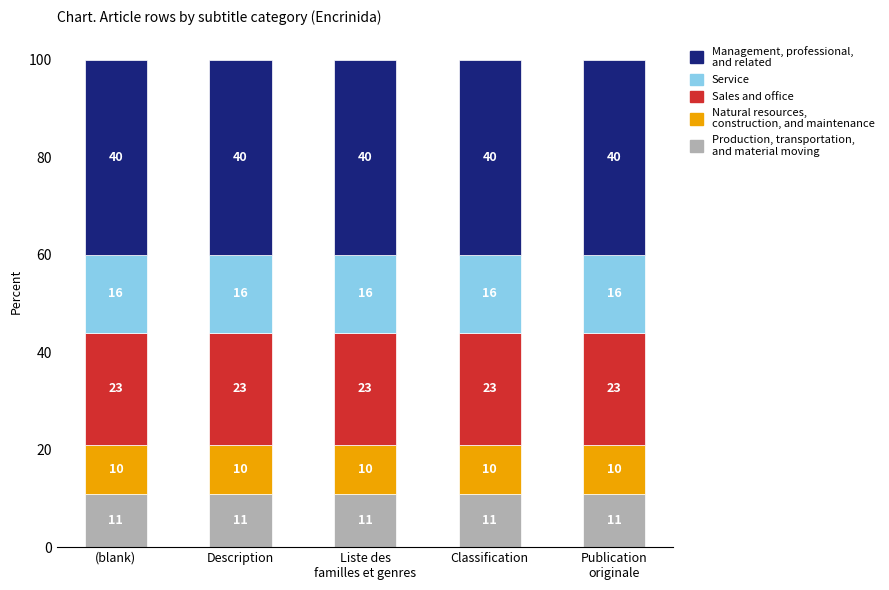

How many distinct data groups are displayed?

5